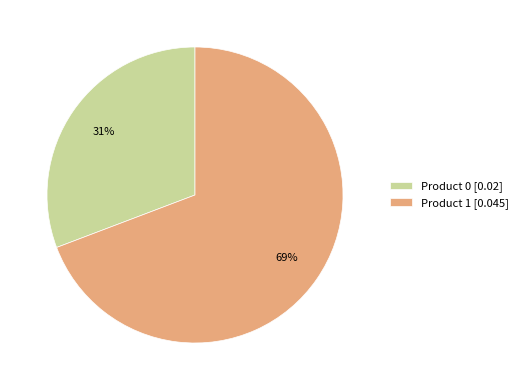

Which category has the biggest portion of the pie?

Product 1